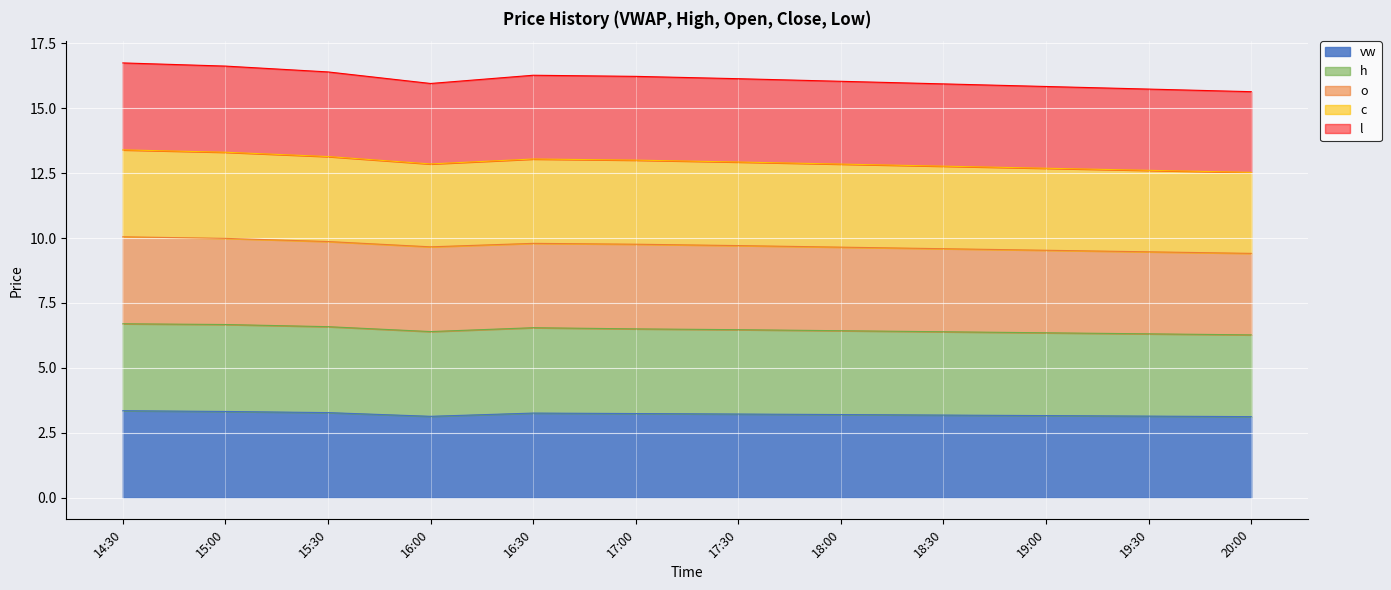

What is the total value across all series at 17:30?

16.1